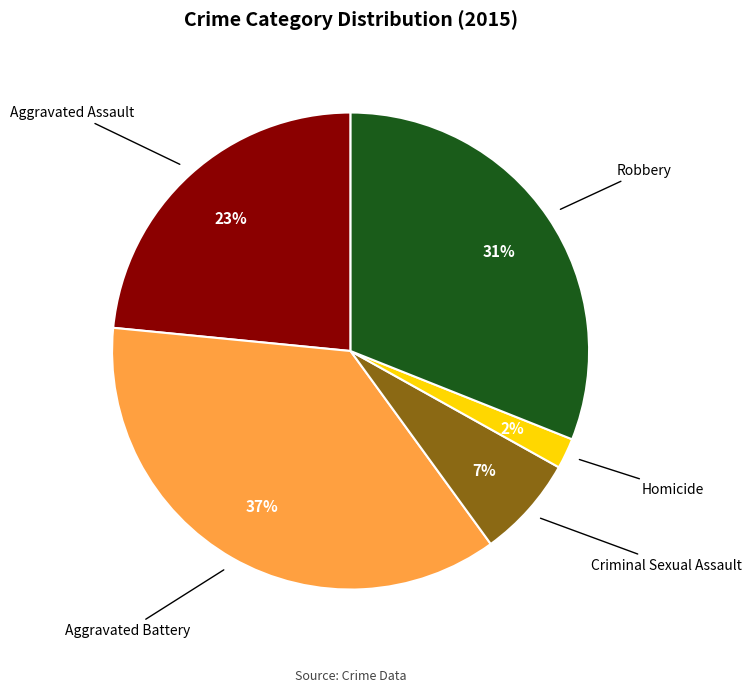

To the nearest percent, what is the average slice percentage?

20%